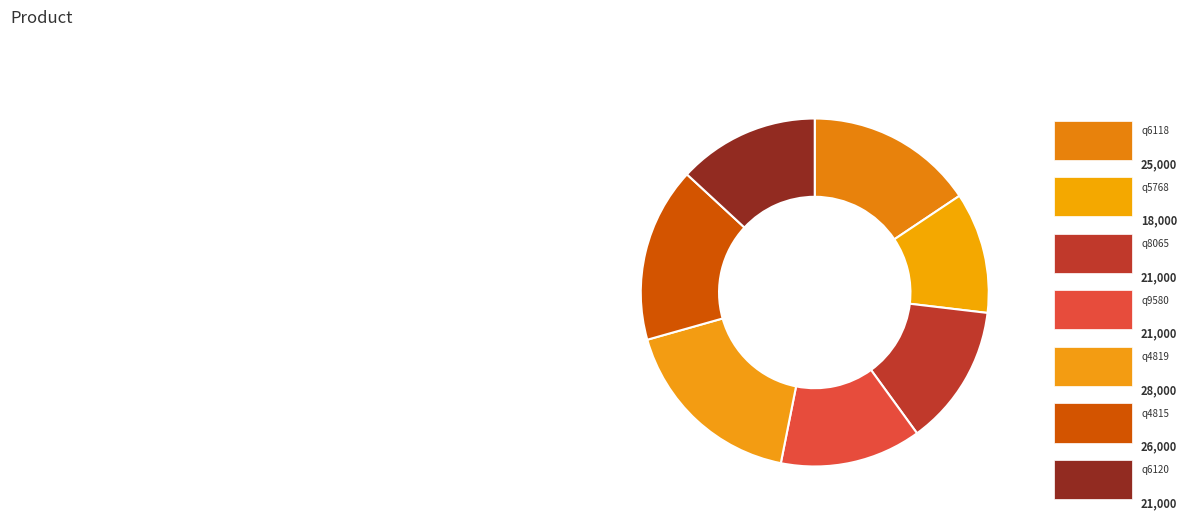

How many slices are in this pie chart?

7